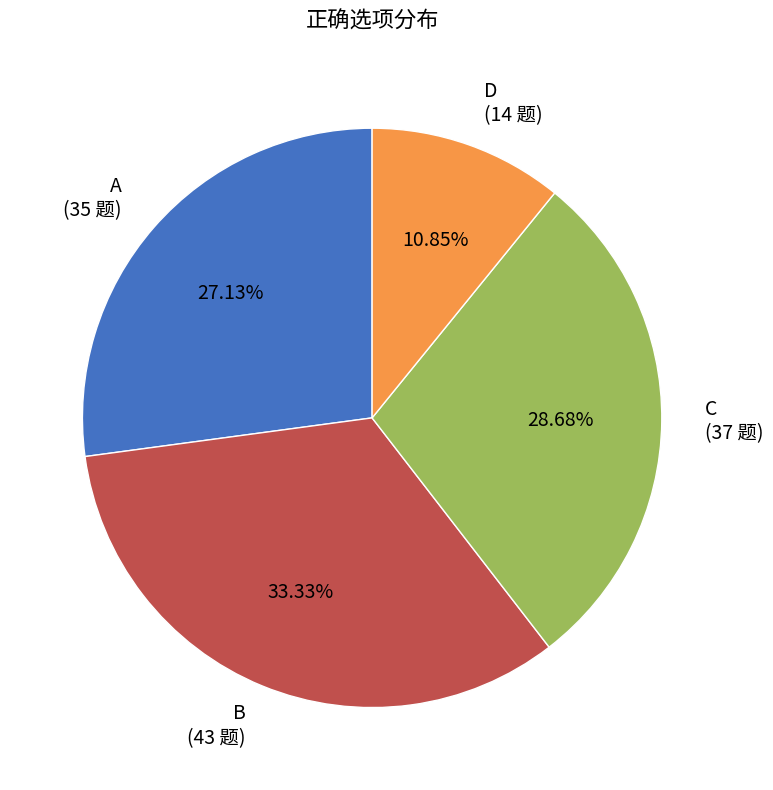

True or false: D accounts for 11% of the total.

True